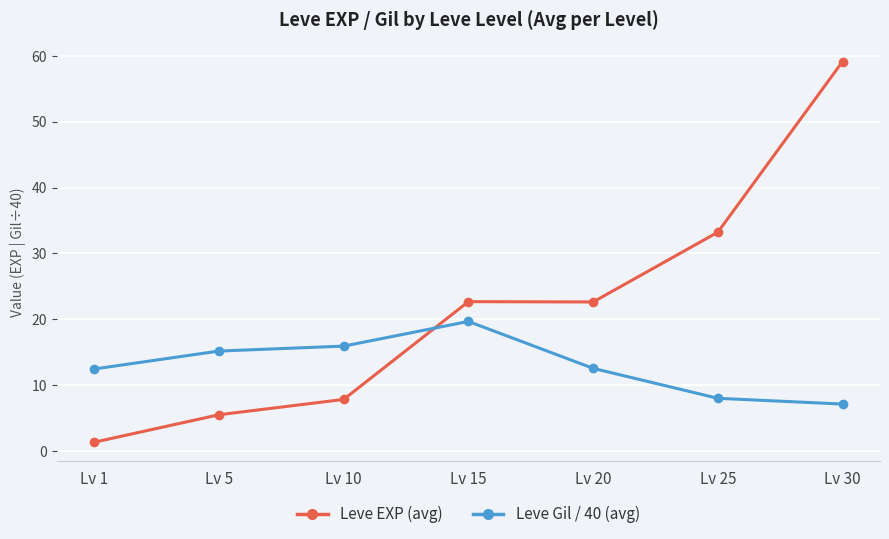

Which series has the largest total across all categories?

Leve EXP (avg)